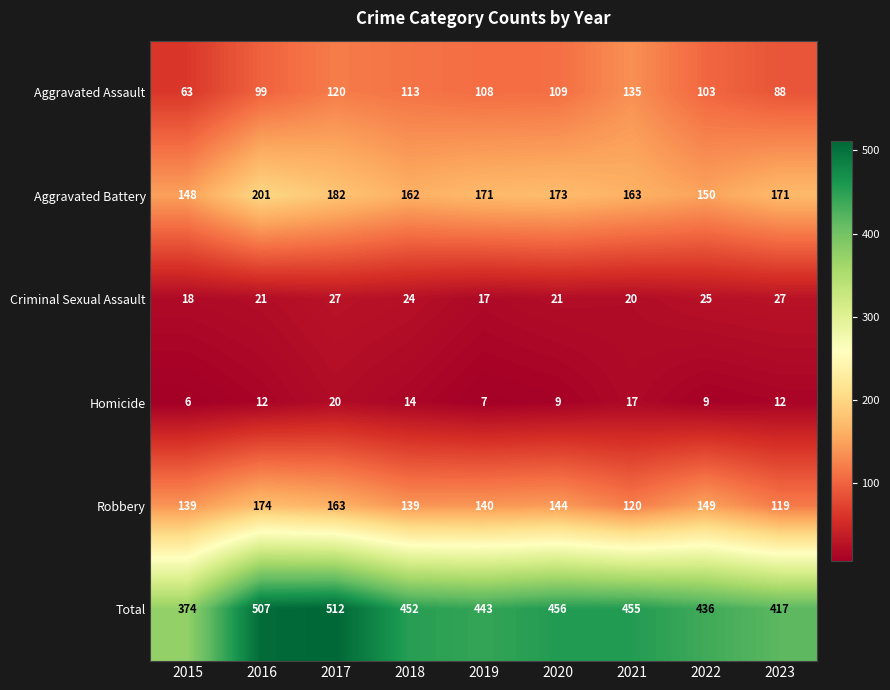

What is the highest value of the Total series?

512